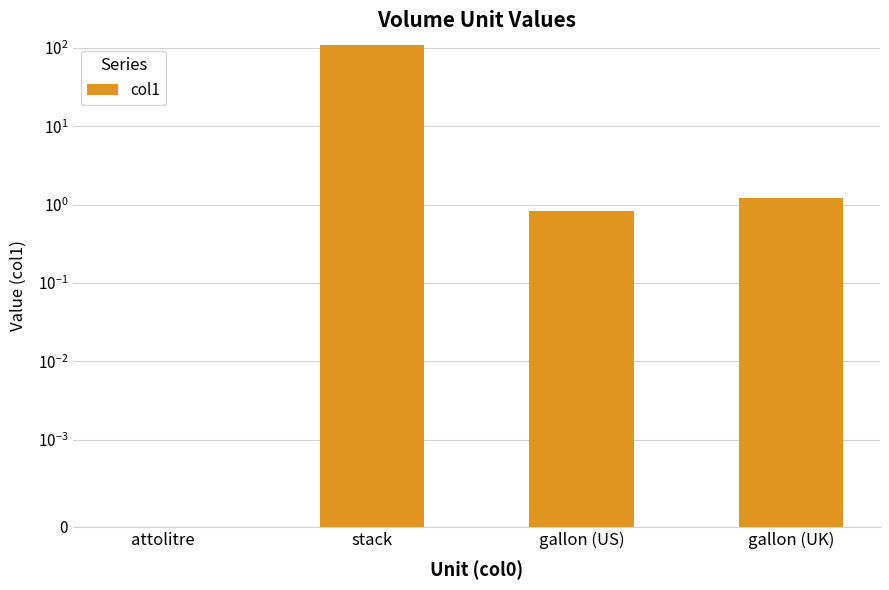

Count the number of data series in this chart.

1